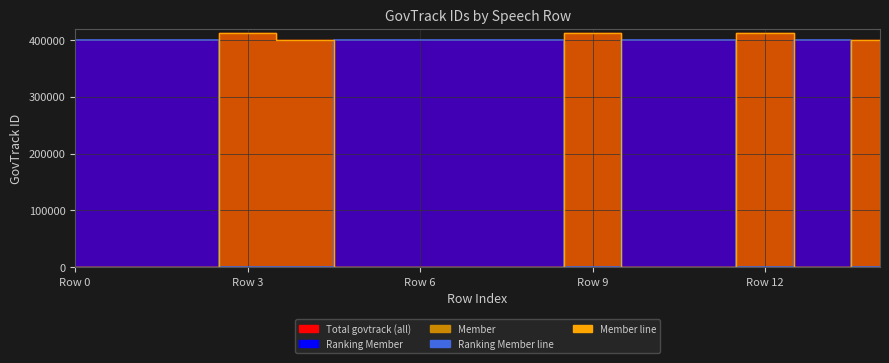

At how many categories does at least one series exceed 233921?

15